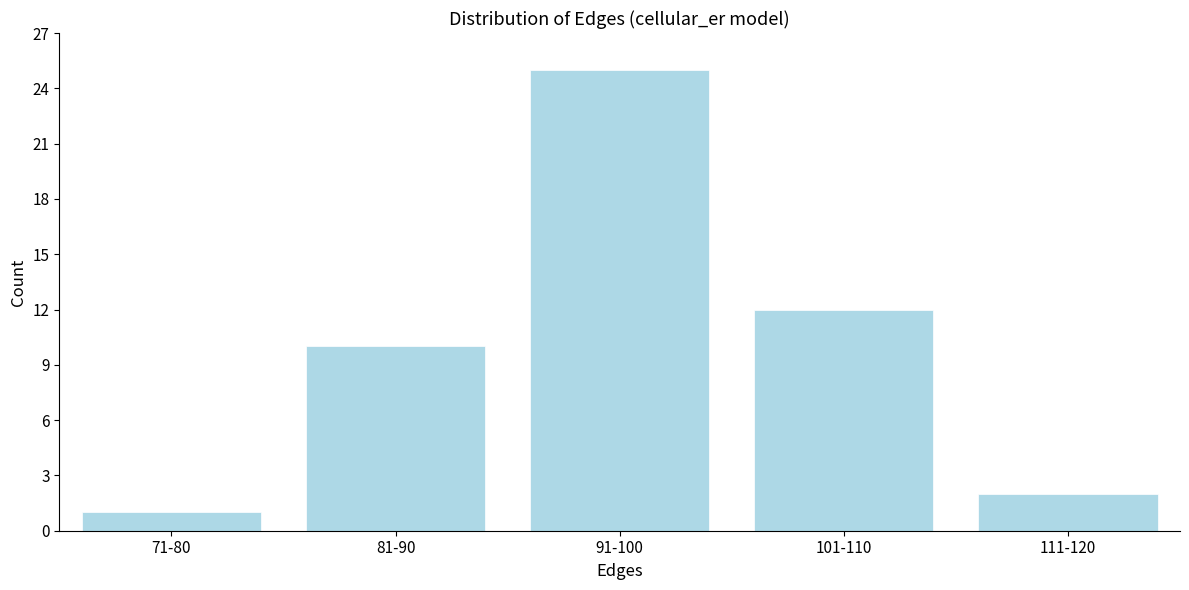

Reading left to right, transcribe all the data shown in this chart.

71-80=1	81-90=10	91-100=25	101-110=12	111-120=2